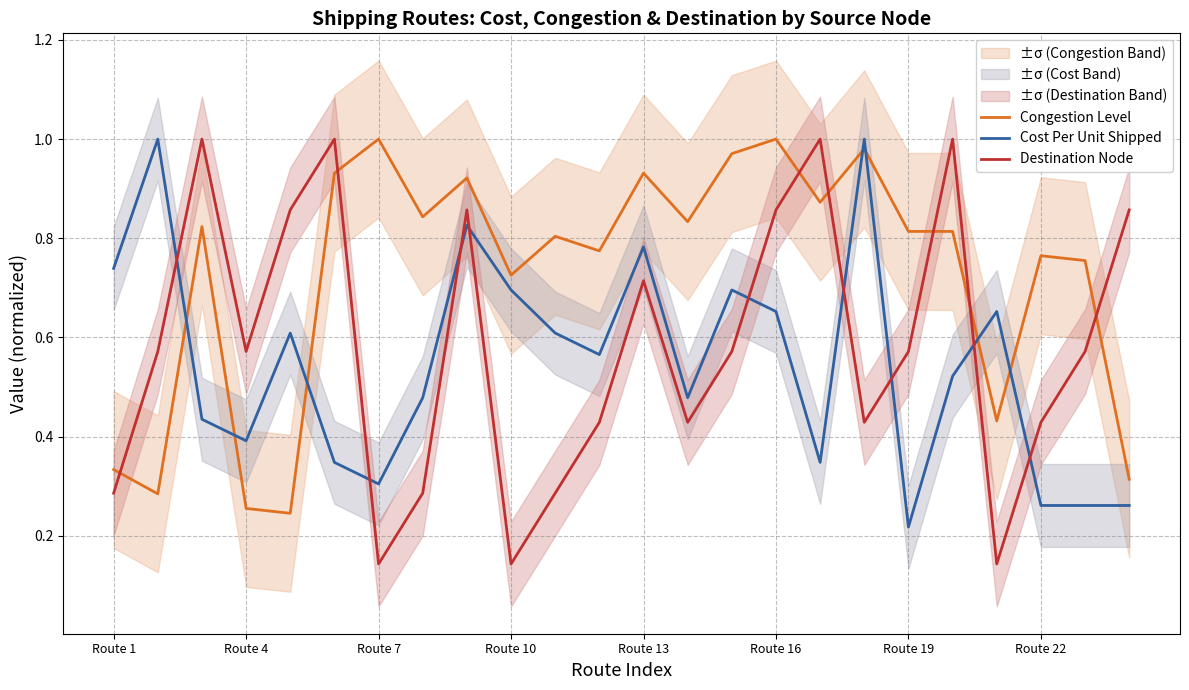

Does the chart have visible grid lines?

Yes